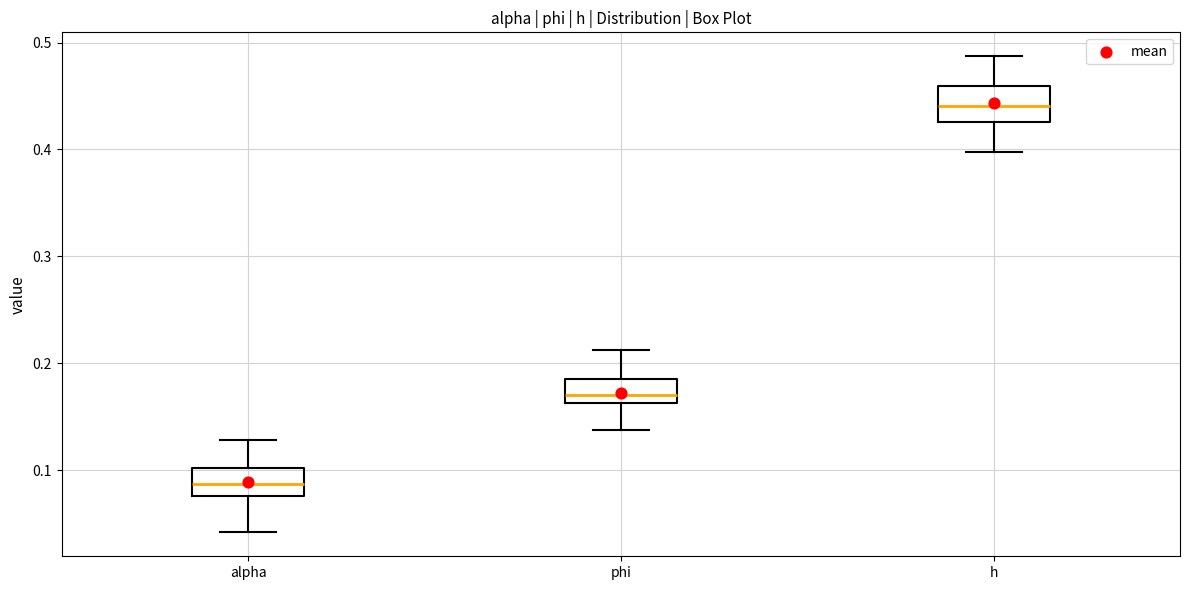

Where is the lower edge of the box for alpha on the y-axis? The values are not printed on the chart, so give them approximately, as read against the axis.

0.08